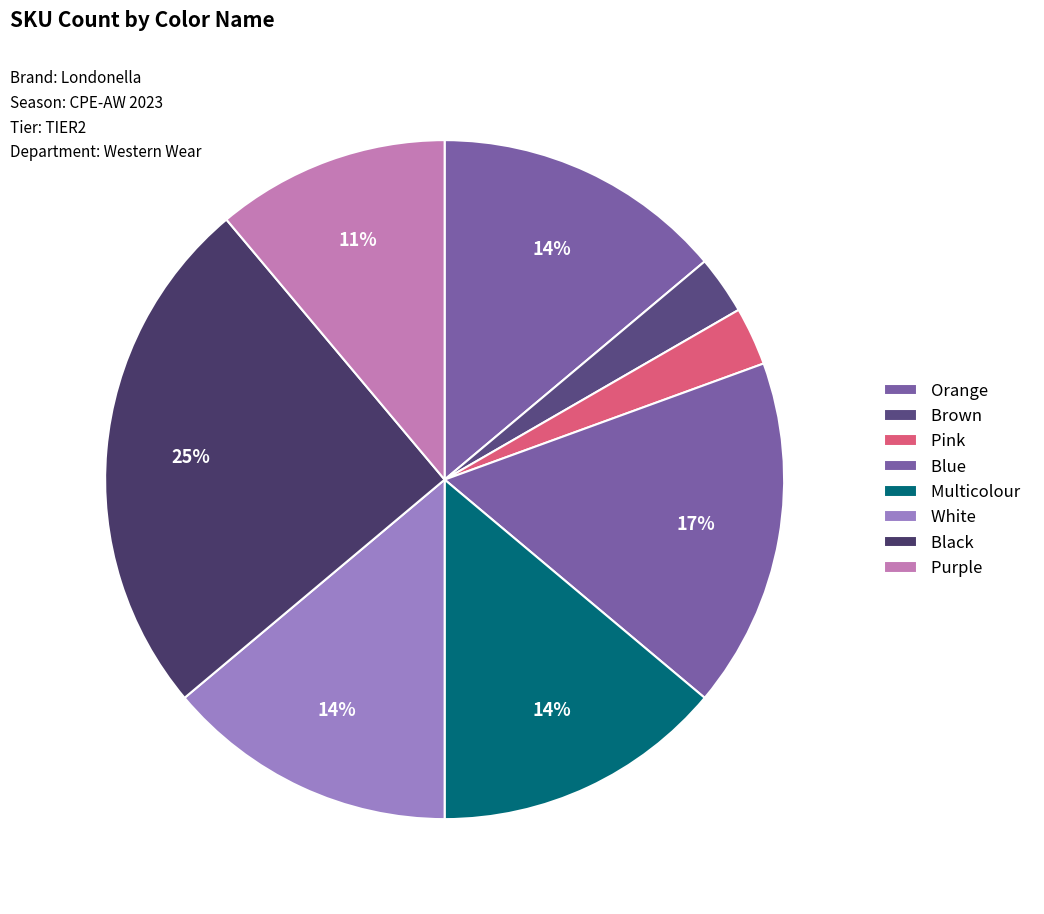

Does any single category account for the majority?

No